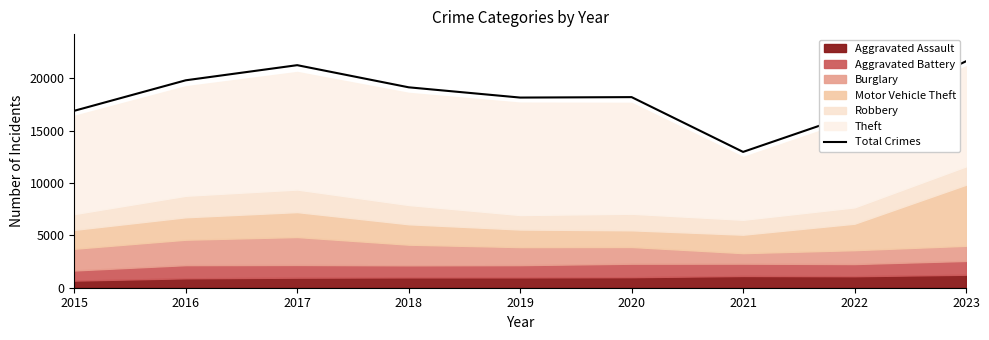

What is the change in value from 2016 to 2020?

-1606